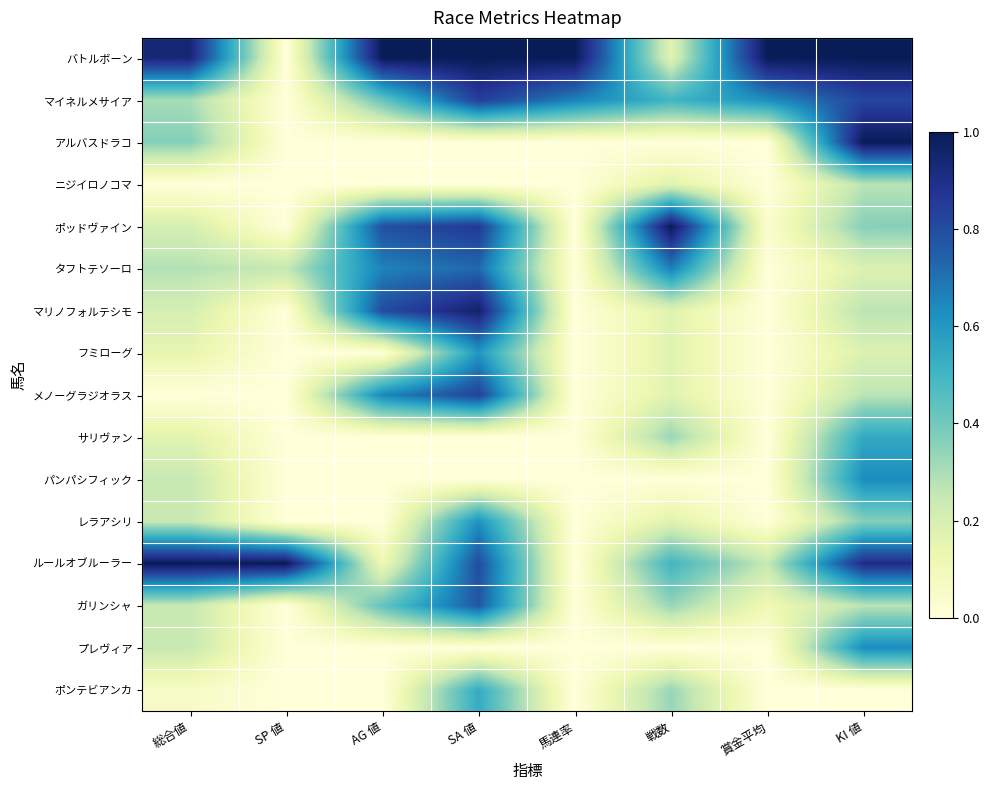

Rank the series by their maximum value, from lowest to highest.

ニジイロノコマ, ポンテビアンカ, サリヴァン, フミローグ, レラアシリ, パンパシフィック, プレヴィア, タフトテソーロ, ガリンシャ, メノーグラジオラス, マイネルメサイア, マリノフォルテシモ, バトルボーン, アルバスドラコ, ポッドヴァイン, ルールオブルーラー